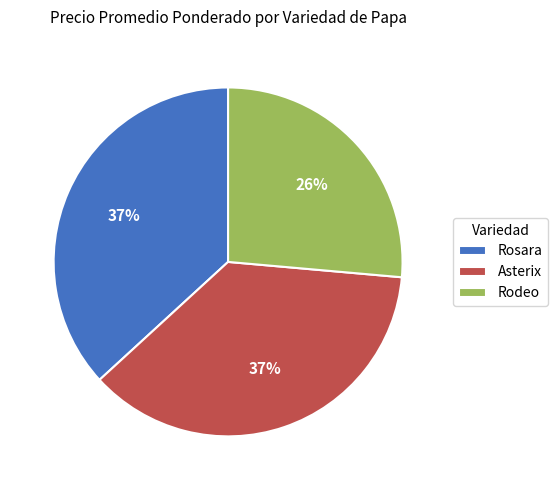

Which slice is the smallest?

Rodeo